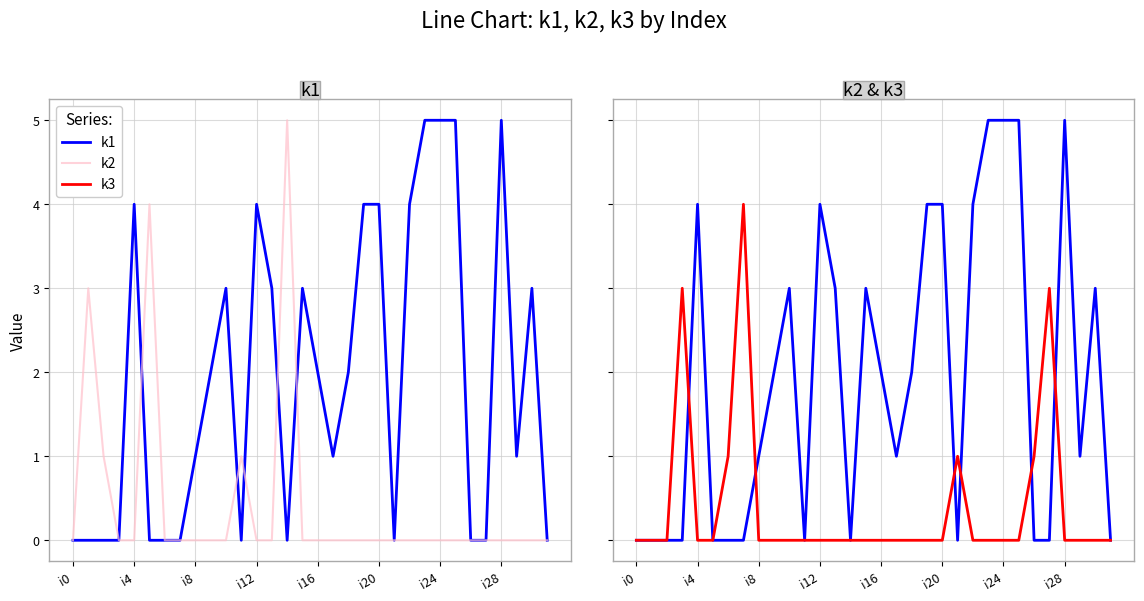

Between 29 and 15, which is larger?

15